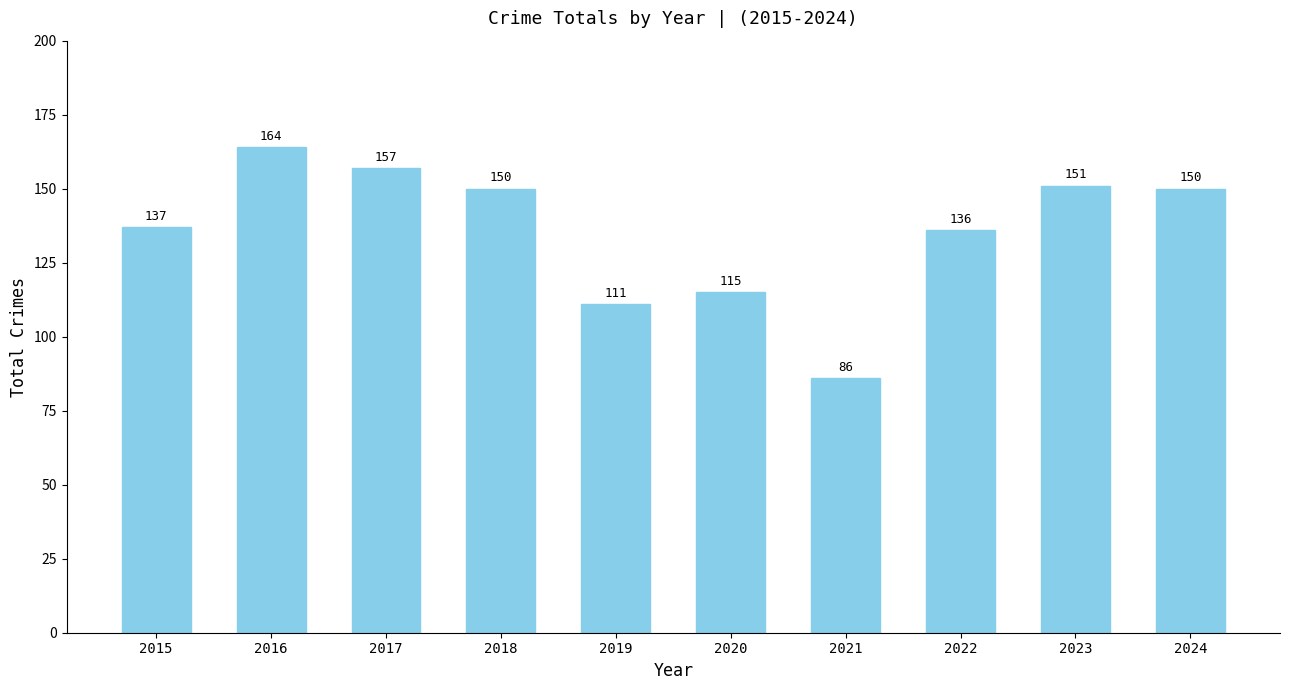

At which label is the value closest to 125?

2020